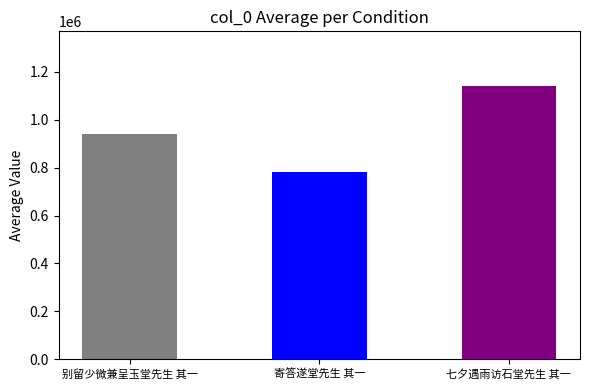

What is the sum of the values at 七夕遇雨访石堂先生 其一 and 别留少微兼呈玉堂先生 其一?

2079886